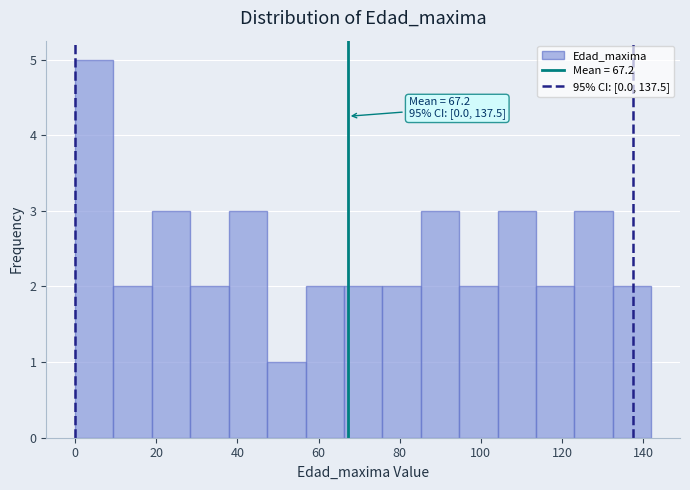

Over which range of the x-axis is the bar tallest?

0 to 10